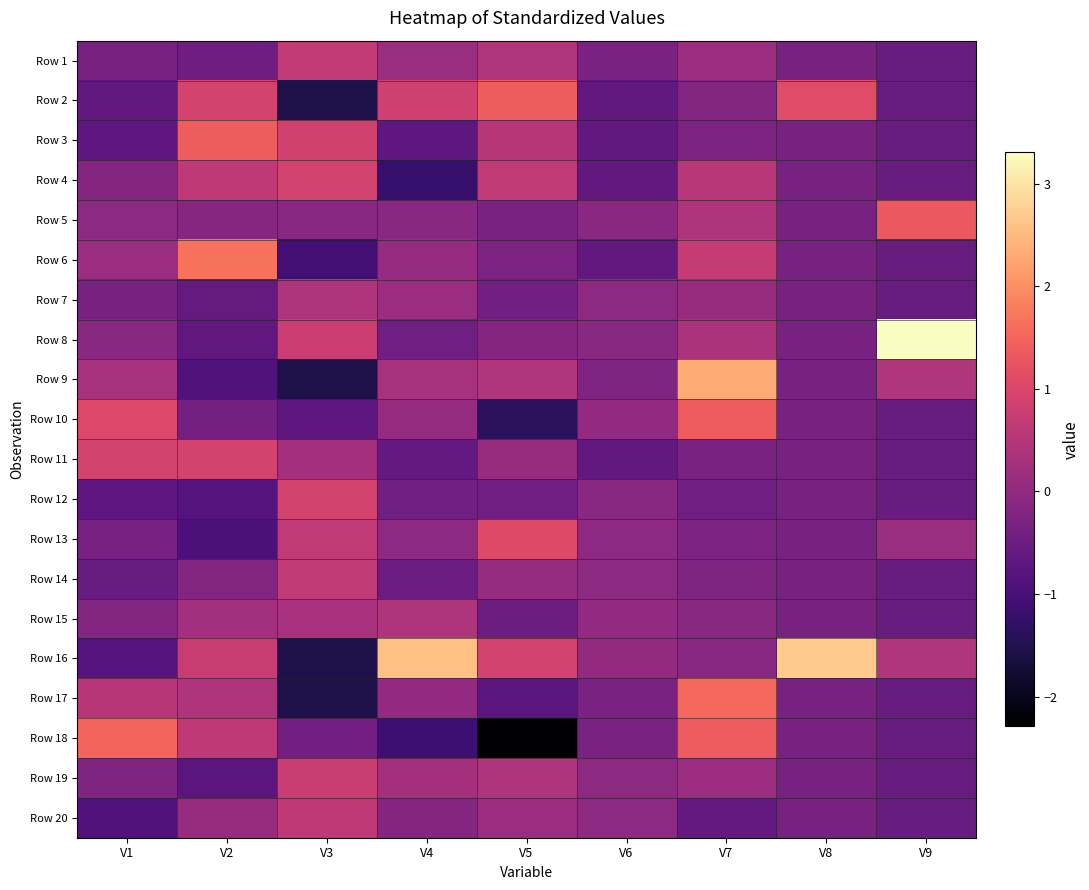

Rank the series by their maximum value, from lowest to highest.

Row 7, Row 15, Row 20, Row 14, Row 1, Row 19, Row 4, Row 12, Row 11, Row 13, Row 5, Row 10, Row 2, Row 3, Row 18, Row 17, Row 6, Row 9, Row 16, Row 8